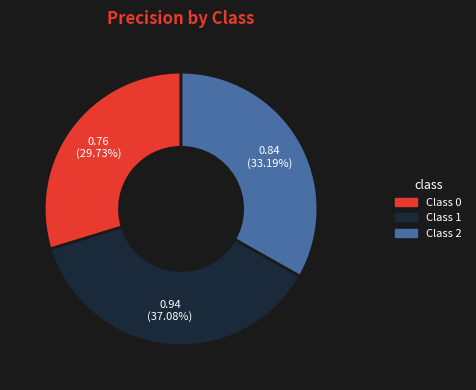

Is there any slice that represents more than half of the pie?

No